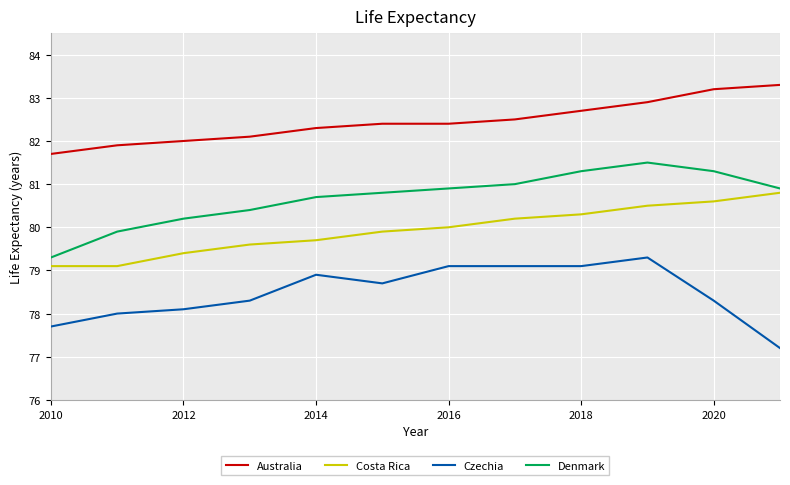

What is the average value of the Denmark series?

80.7